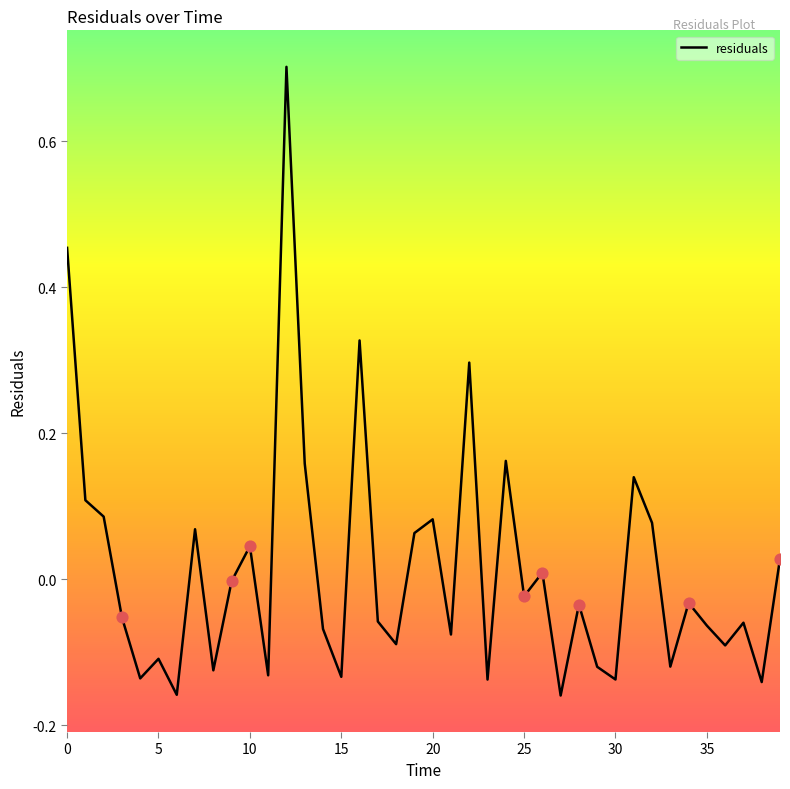

What is the maximum value shown in the chart?

0.7